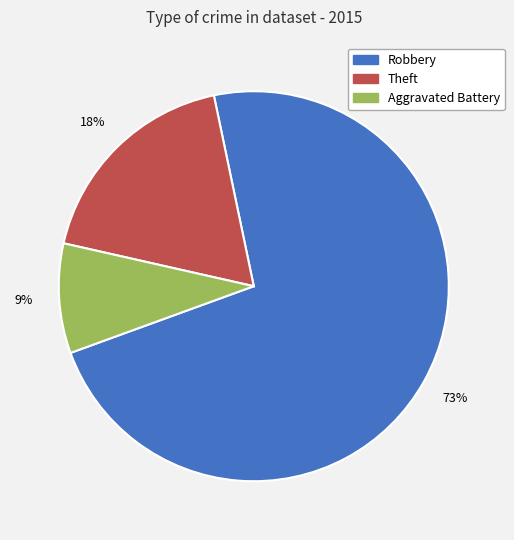

To the nearest percent, what is the average slice percentage?

33%